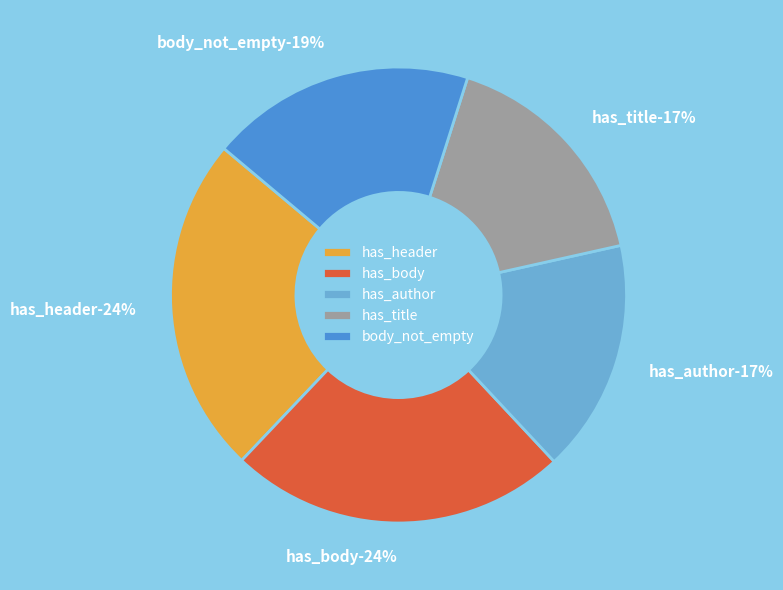

Does any single category account for the majority?

No